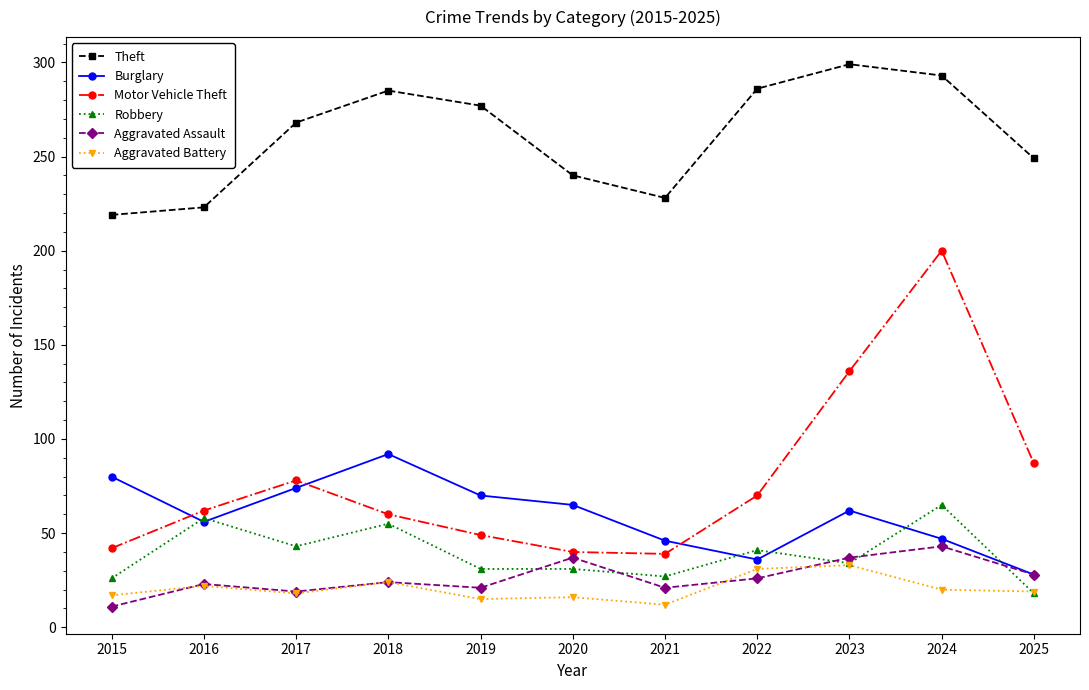

Is the value of Theft at 2022 greater than the value of Aggravated Assault at 2019?

Yes